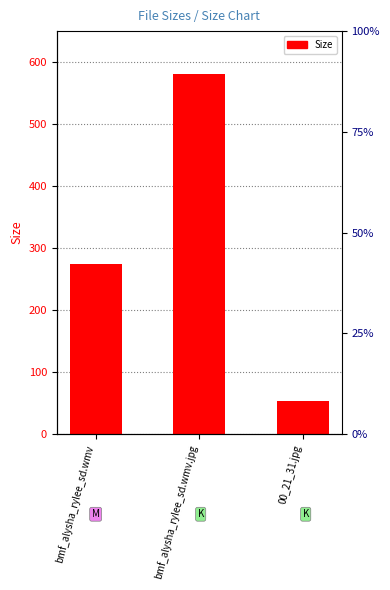

The chart shows a value of 274.2 at bmf_alysha_rylee_sd.wmv. True or false?

True